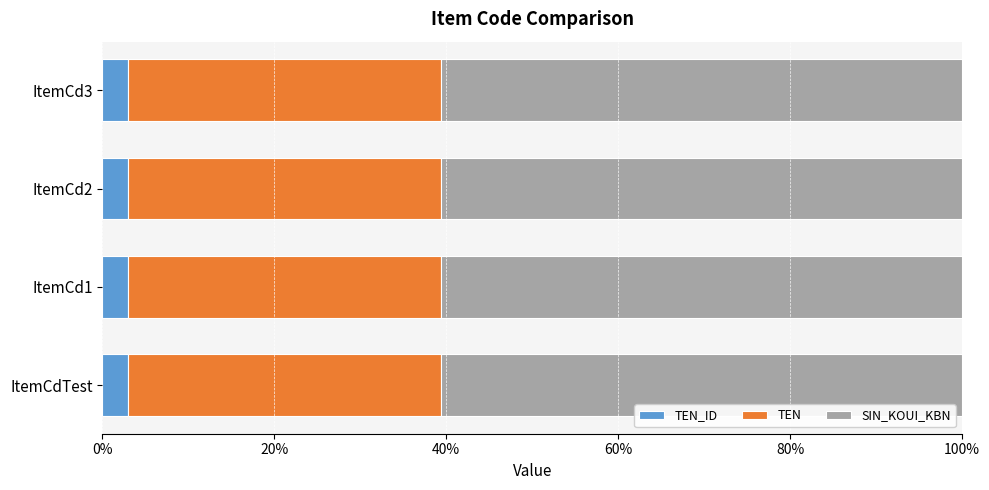

What is the total value across all series at ItemCd1?

100.0